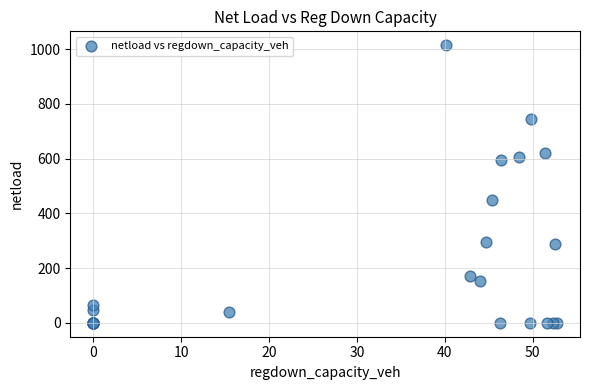

What Y value in the scatter plot is closest to 507?

447.1